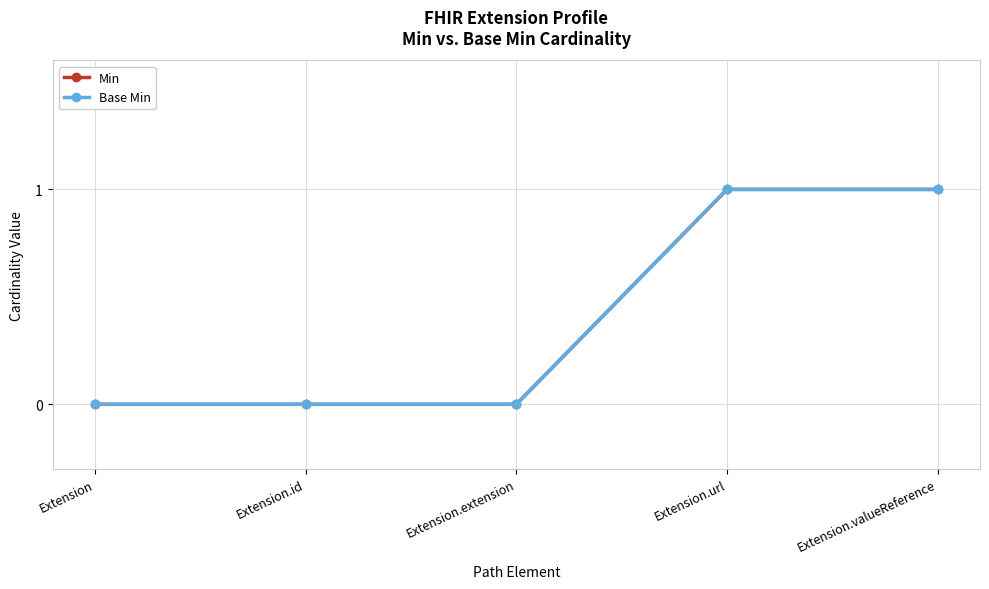

Does the chart have visible grid lines?

Yes